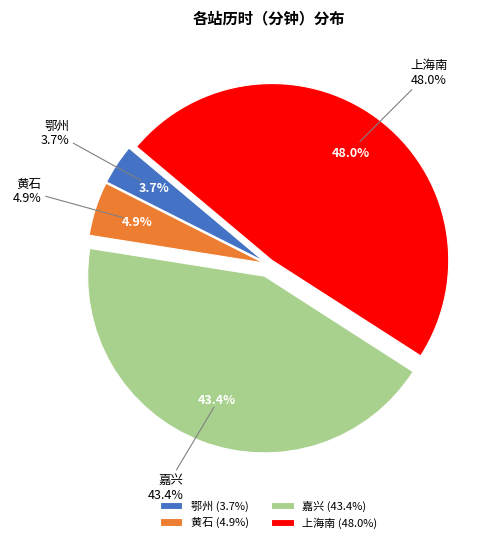

How much of the chart is everything except 上海南?

52.0%